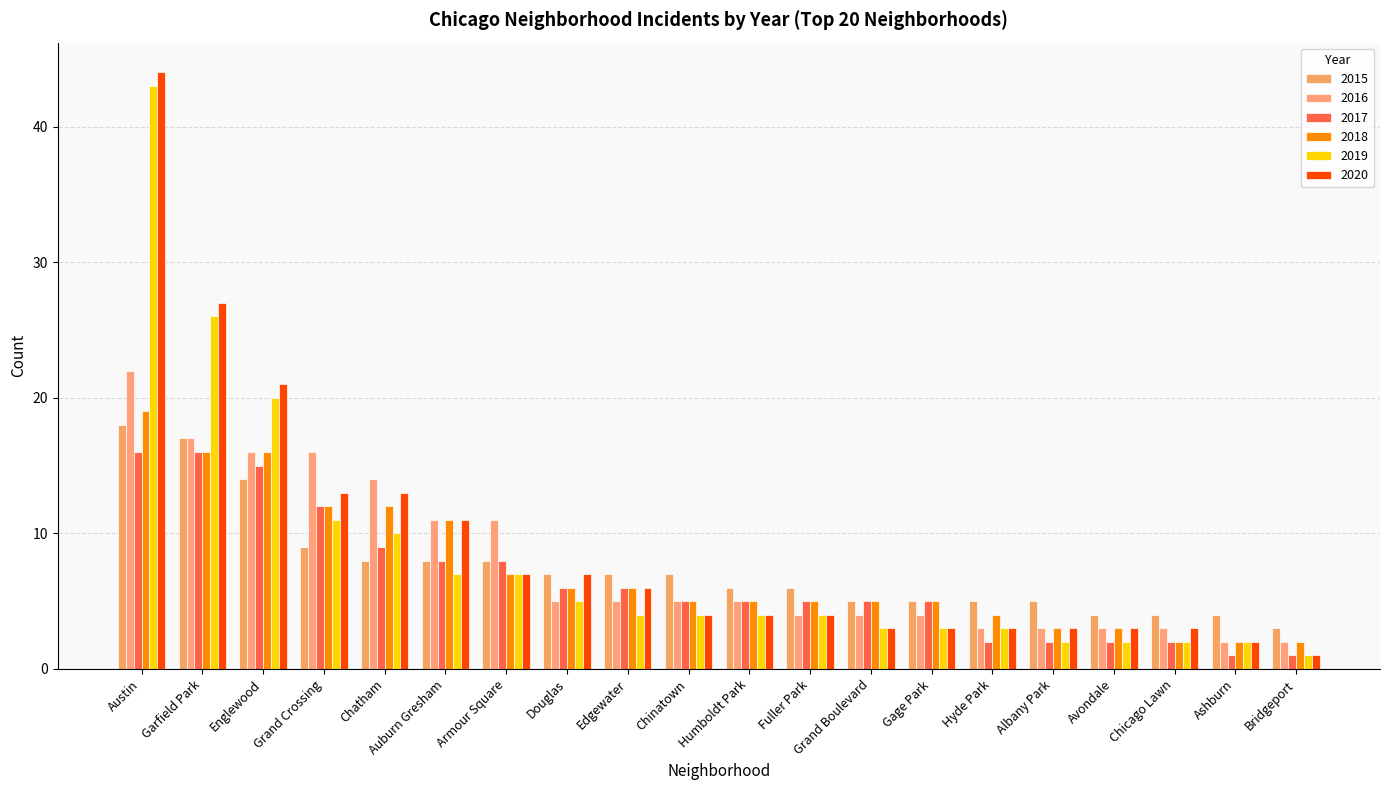

What is the difference between the highest and lowest values at Fuller Park?

2